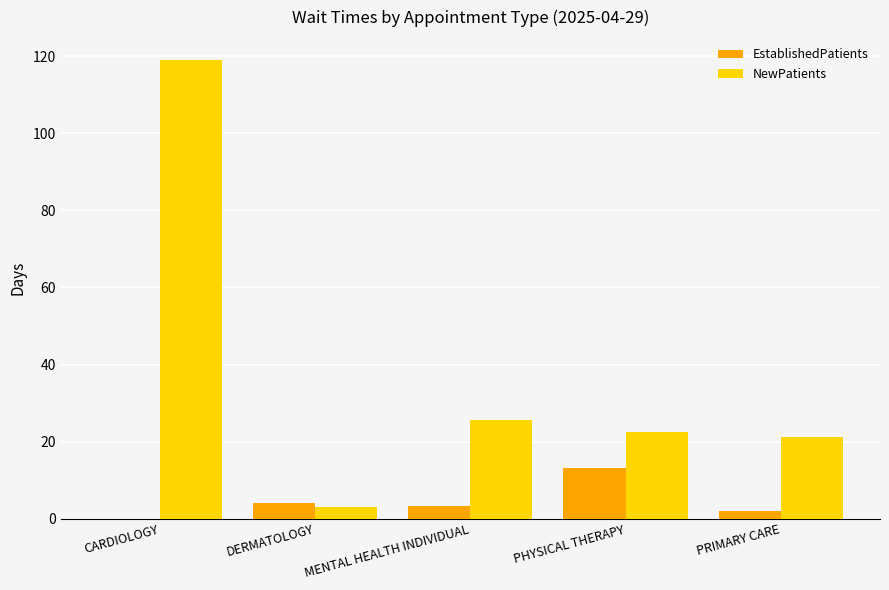

What is the sum of all NewPatients values?

191.3